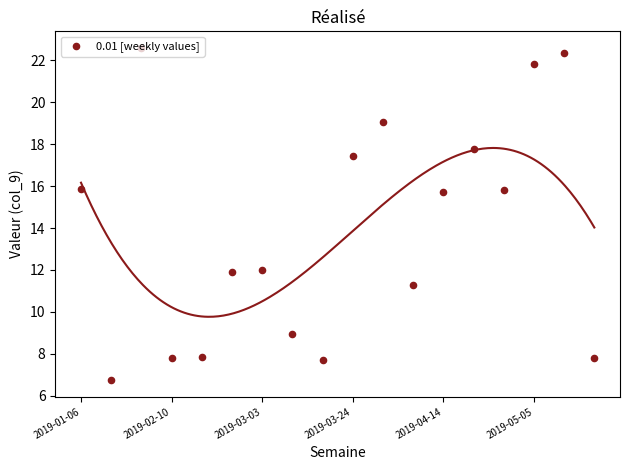

Between 10 and 8, which is larger?

10